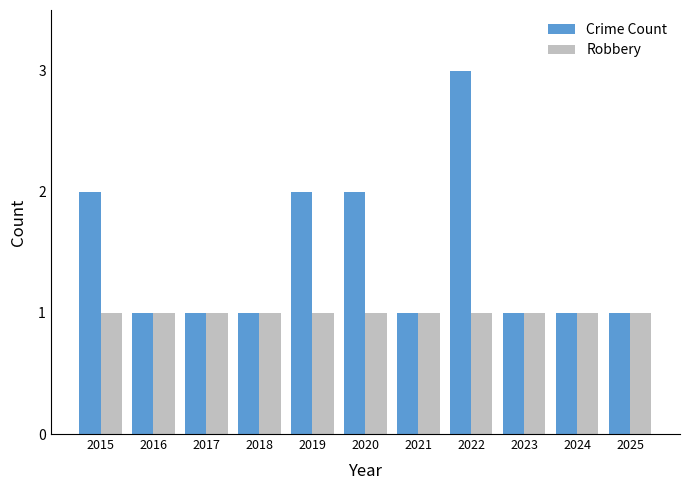

Between 2019 and 2023, which series saw the biggest shift?

Crime Count